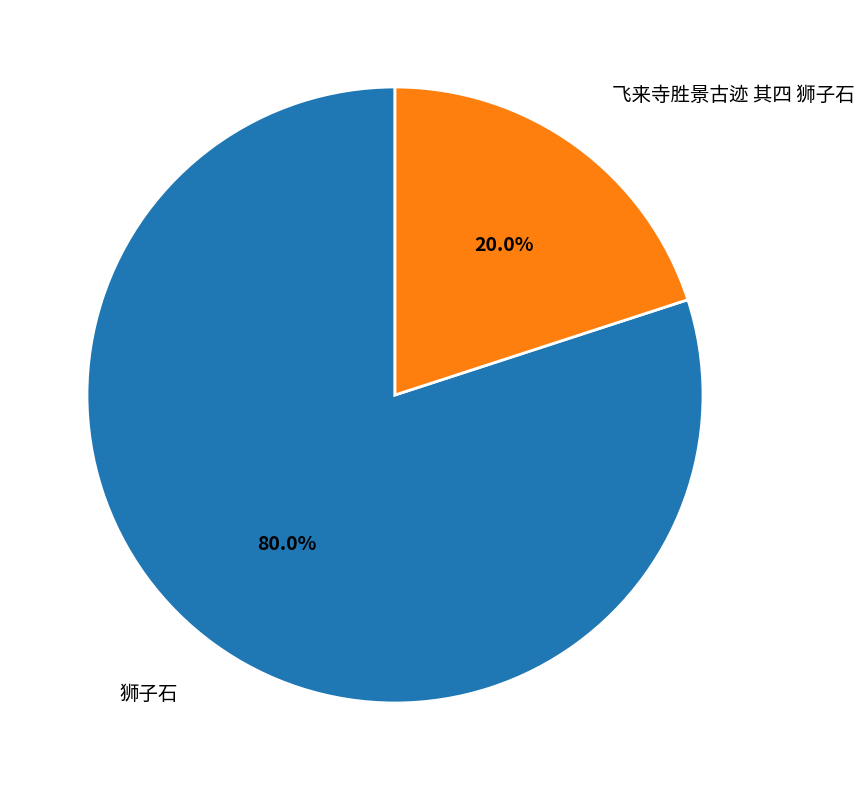

Does any single category account for the majority?

Yes